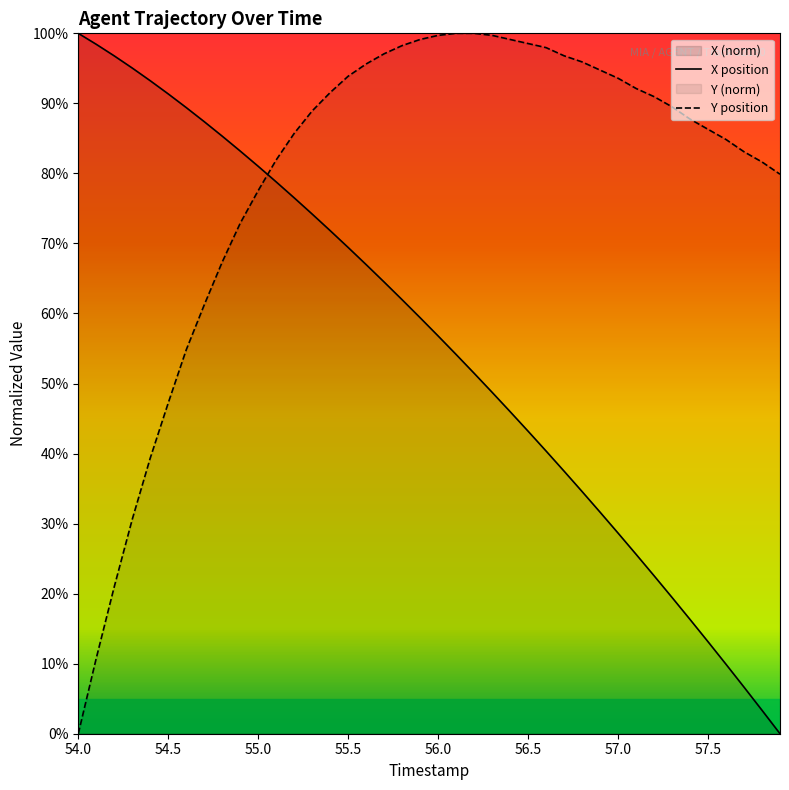

What is the highest value of the Y series?

100.0